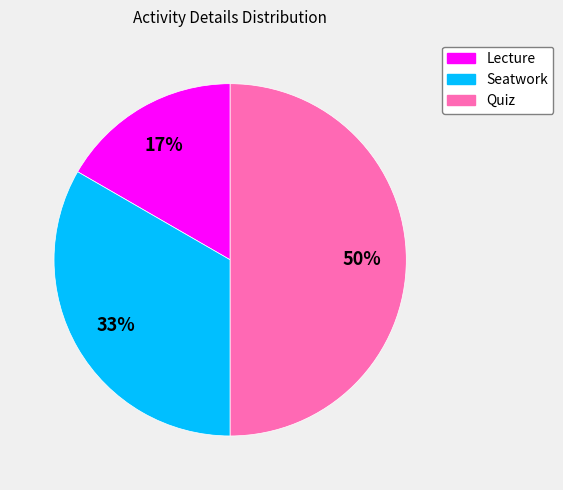

Which slice is the smallest?

Lecture